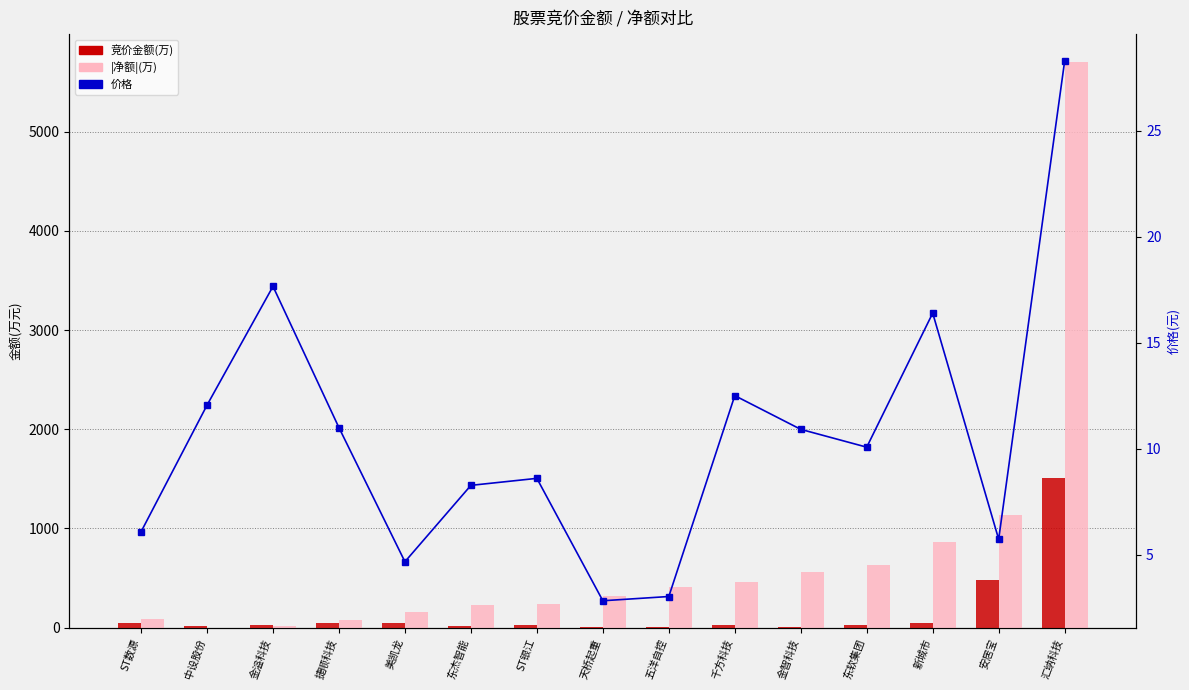

Reading left to right, extract all data points from this chart.

竞价金额(万): ST数源=51.5	中设股份=14.1	金溢科技=22.6	捷顺科技=45.3	美凯龙=43.3	东杰智能=16.6	ST银江=28.1	天桥起重=4.8	五洋自控=5.0	千方科技=23.7	金智科技=8.5	东软集团=29.5	新城市=50.8	安居宝=477.5	汇纳科技=1509.7
|净额|(万): ST数源=83.5	中设股份=1.3	金溢科技=13.6	捷顺科技=77.7	美凯龙=161.3	东杰智能=233.3	ST银江=237.3	天桥起重=318.4	五洋自控=413.1	千方科技=460.0	金智科技=560.5	东软集团=636.0	新城市=859.8	安居宝=1138.8	汇纳科技=5696.8
价格: ST数源=6.1	中设股份=12.1	金溢科技=17.7	捷顺科技=11.0	美凯龙=4.7	东杰智能=8.3	ST银江=8.6	天桥起重=2.8	五洋自控=3.0	千方科技=12.5	金智科技=10.9	东软集团=10.1	新城市=16.4	安居宝=5.7	汇纳科技=28.3